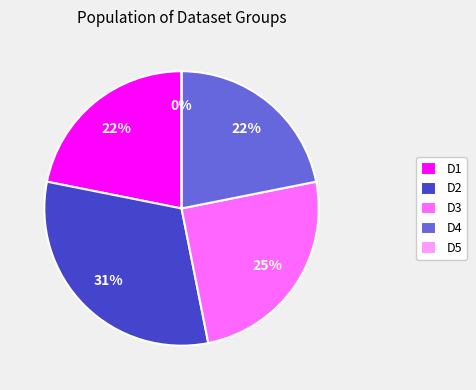

Is the sum of D2 and D1 greater than half?

Yes